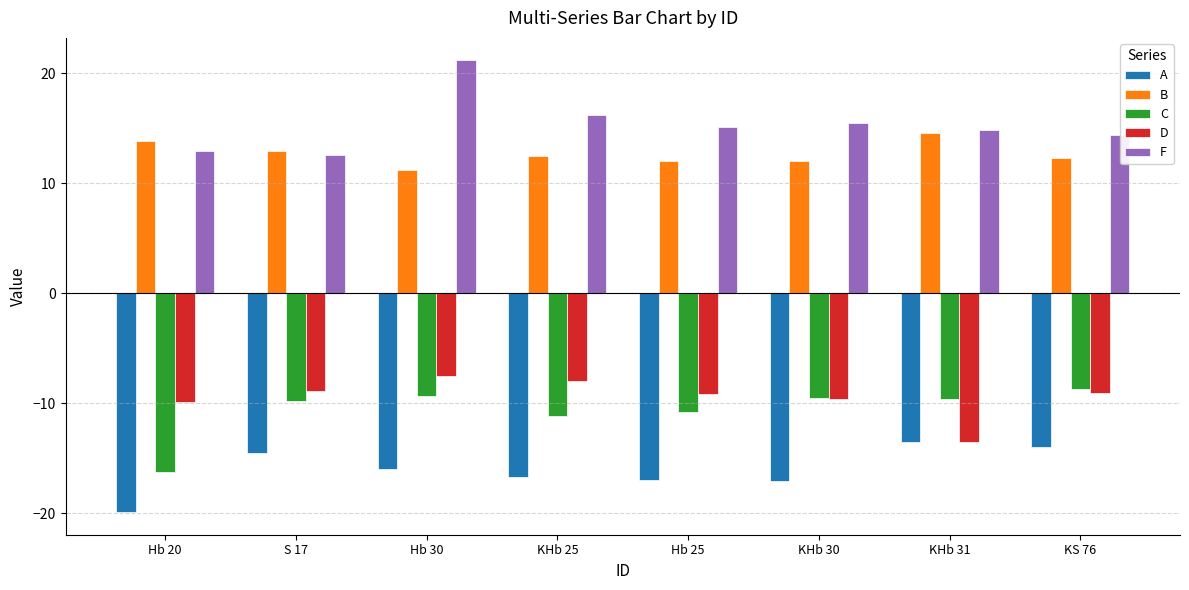

Are the bars grouped side by side (vs. stacked)?

Yes